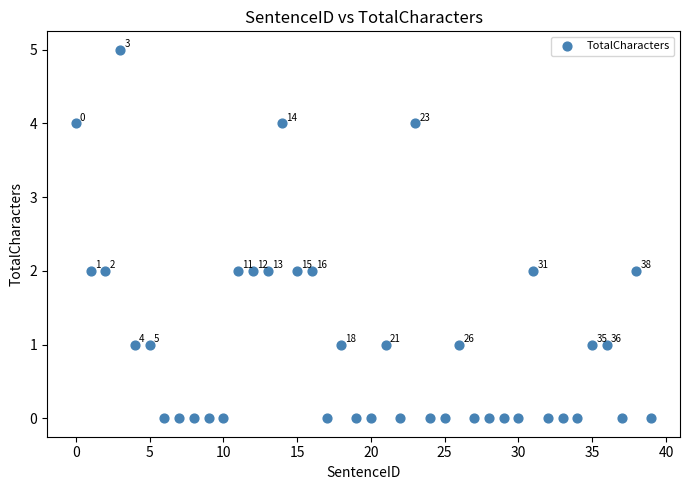

What is the range of Y values (max minus min)?

5